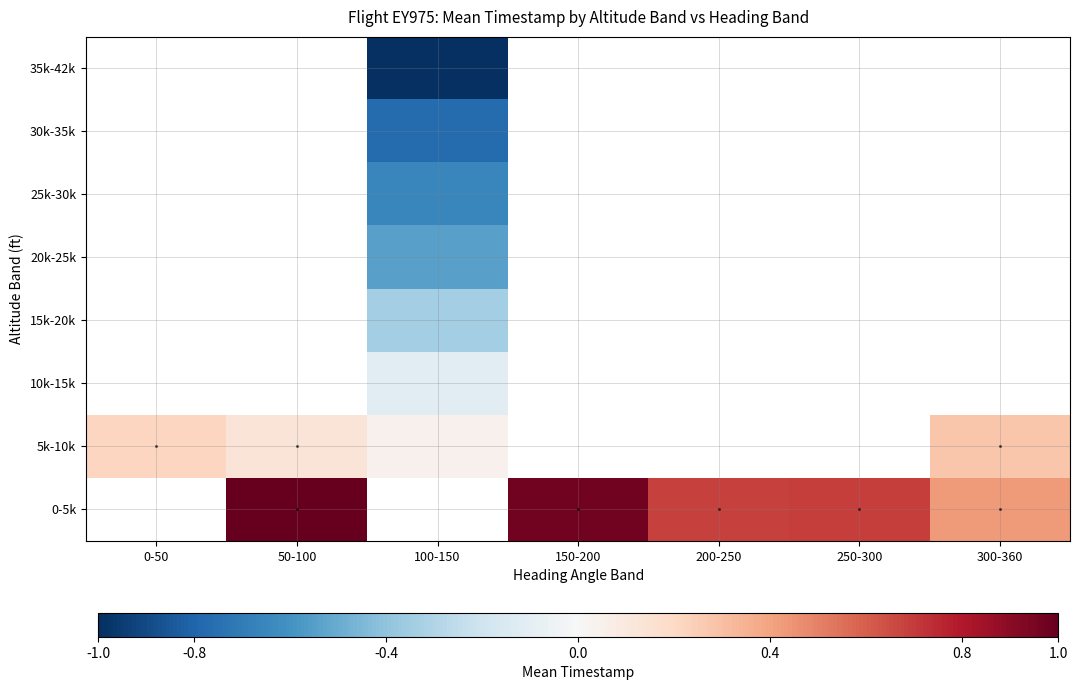

Is the value of 25k-30k at 100-150 greater than the value of 10k-15k at 300-360?

No